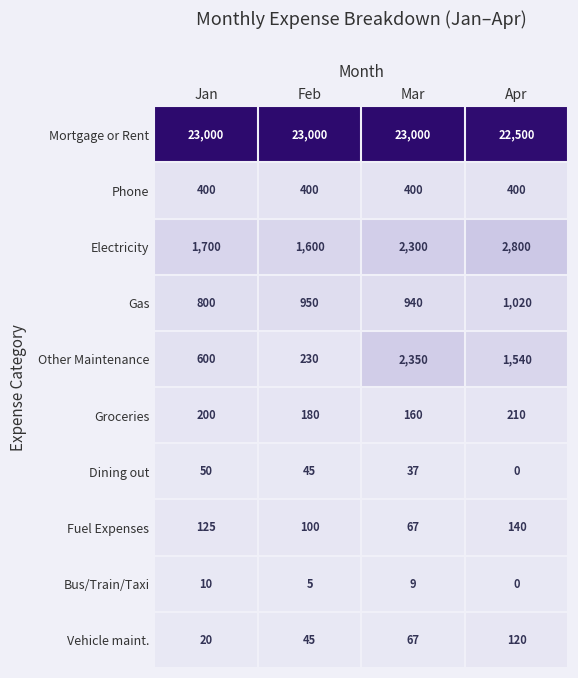

Rank the series at Jan from highest to lowest value.

Mortgage or Rent, Electricity, Gas, Other Maintenance, Phone, Groceries, Fuel Expenses, Dining out, Vehicle maint., Bus/Train/Taxi